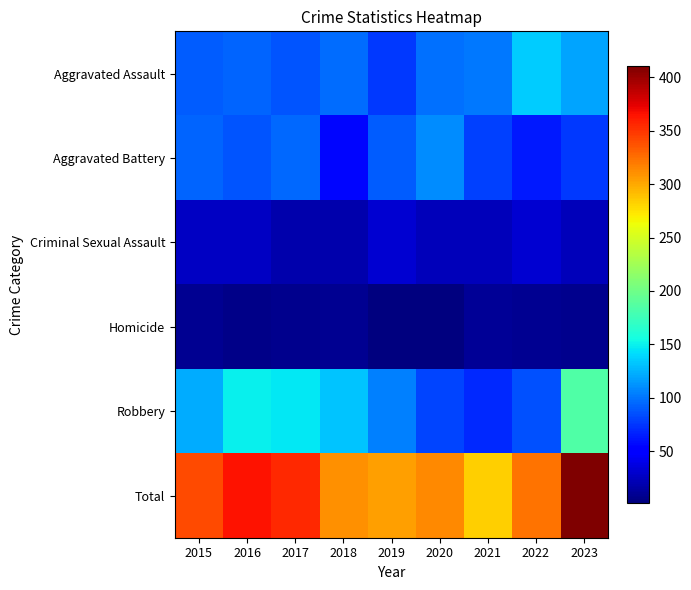

List the series in order of their peak value, lowest first.

Homicide, Criminal Sexual Assault, Aggravated Battery, Aggravated Assault, Robbery, Total